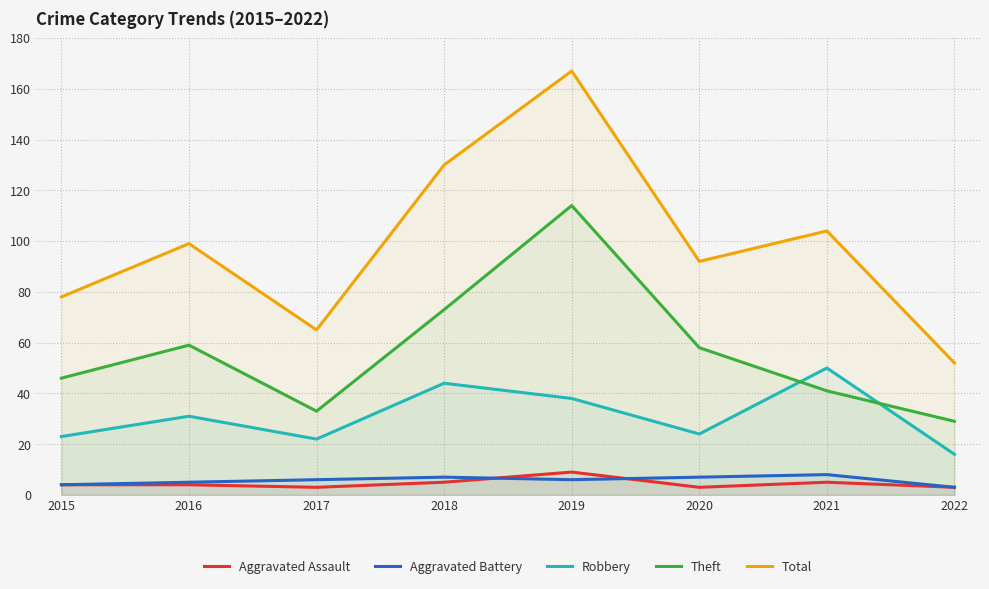

What is the difference between the maximum and minimum values in the Theft series?

85